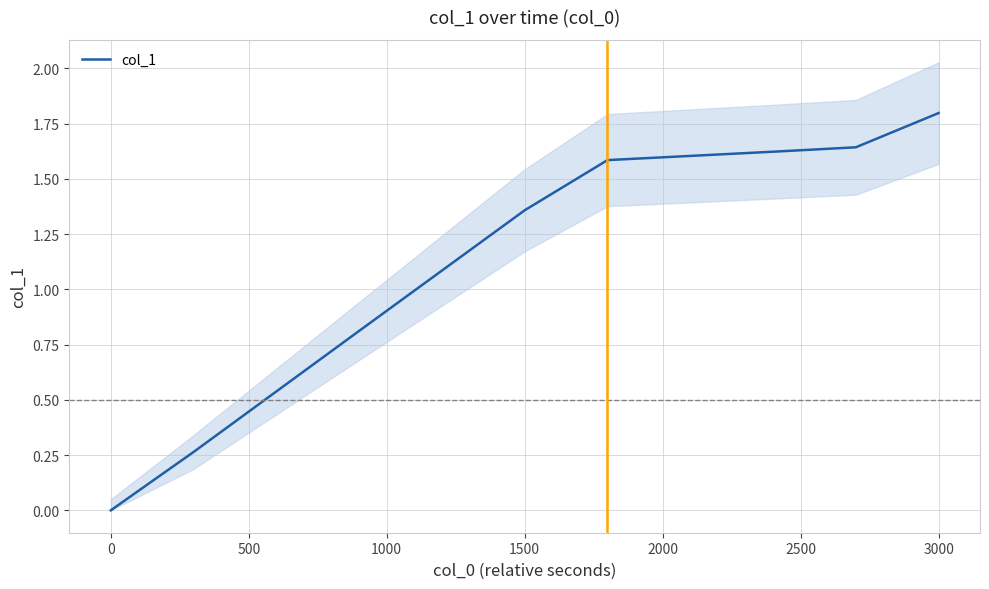

Count the number of data series in this chart.

1